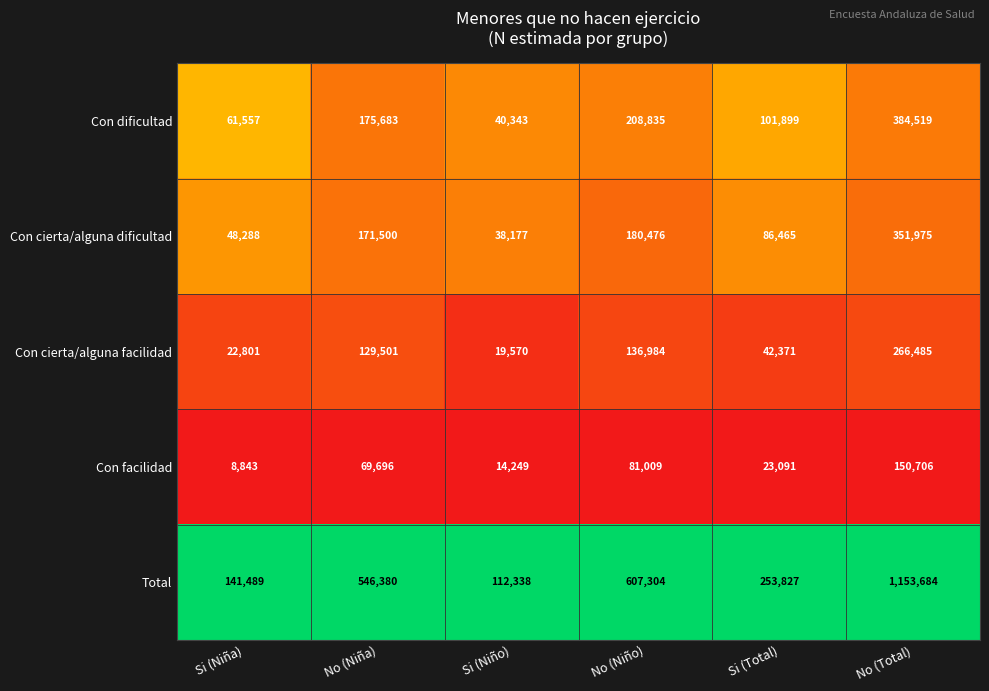

Read the Con facilidad value at No (Niña), to the nearest 100.

69700